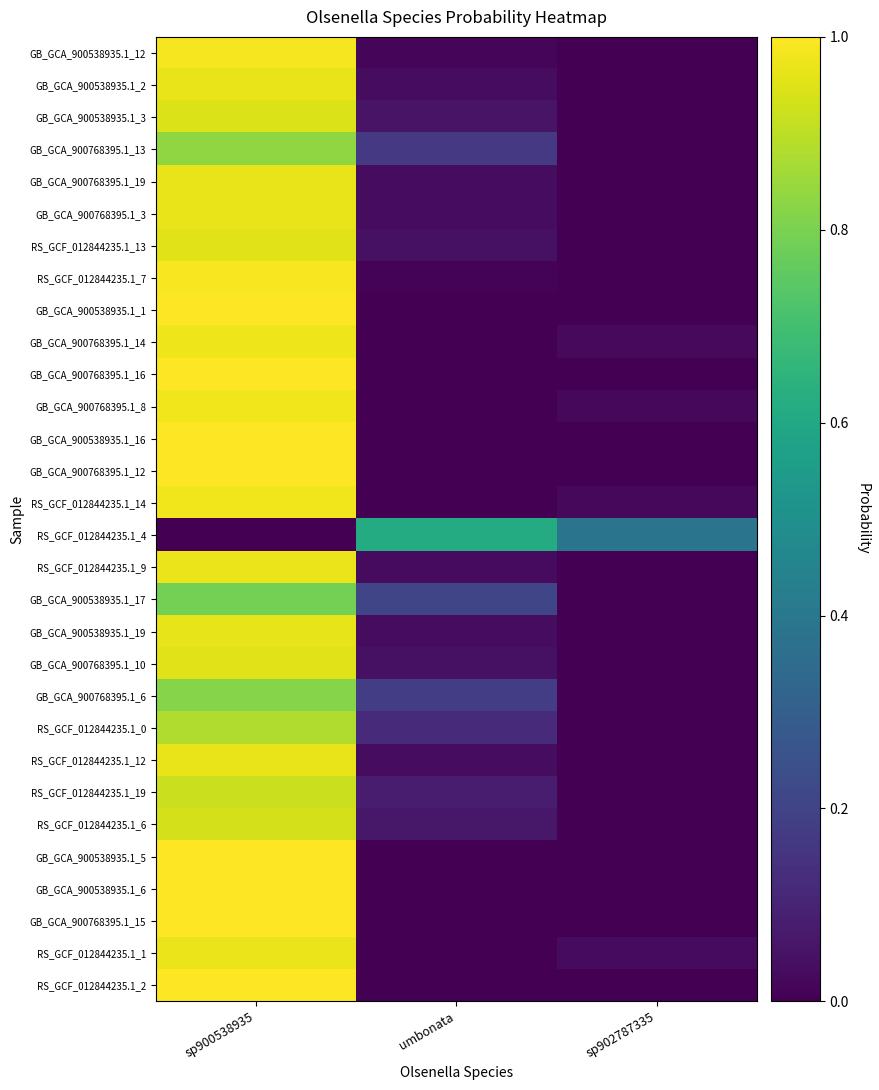

Reading left to right, transcribe all the data shown in this chart.

GB_GCA_900538935.1_12: sp900538935=1.0	umbonata=0.0	sp902787335=0.0
GB_GCA_900538935.1_2: sp900538935=1.0	umbonata=0.0	sp902787335=0.0
GB_GCA_900538935.1_3: sp900538935=0.9	umbonata=0.1	sp902787335=0.0
GB_GCA_900768395.1_13: sp900538935=0.8	umbonata=0.2	sp902787335=0.0
GB_GCA_900768395.1_19: sp900538935=1.0	umbonata=0.0	sp902787335=0.0
GB_GCA_900768395.1_3: sp900538935=1.0	umbonata=0.0	sp902787335=0.0
RS_GCF_012844235.1_13: sp900538935=1.0	umbonata=0.0	sp902787335=0.0
RS_GCF_012844235.1_7: sp900538935=1.0	umbonata=0.0	sp902787335=0.0
GB_GCA_900538935.1_1: sp900538935=1.0	umbonata=0.0	sp902787335=0.0
GB_GCA_900768395.1_14: sp900538935=1.0	umbonata=0.0	sp902787335=0.0
GB_GCA_900768395.1_16: sp900538935=1.0	umbonata=0.0	sp902787335=0.0
GB_GCA_900768395.1_8: sp900538935=1.0	umbonata=0.0	sp902787335=0.0
GB_GCA_900538935.1_16: sp900538935=1.0	umbonata=0.0	sp902787335=0.0
GB_GCA_900768395.1_12: sp900538935=1.0	umbonata=0.0	sp902787335=0.0
RS_GCF_012844235.1_14: sp900538935=1.0	umbonata=0.0	sp902787335=0.0
RS_GCF_012844235.1_4: sp900538935=0.0	umbonata=0.6	sp902787335=0.4
RS_GCF_012844235.1_9: sp900538935=1.0	umbonata=0.0	sp902787335=0.0
GB_GCA_900538935.1_17: sp900538935=0.8	umbonata=0.2	sp902787335=0.0
GB_GCA_900538935.1_19: sp900538935=1.0	umbonata=0.0	sp902787335=0.0
GB_GCA_900768395.1_10: sp900538935=1.0	umbonata=0.0	sp902787335=0.0
GB_GCA_900768395.1_6: sp900538935=0.8	umbonata=0.2	sp902787335=0.0
RS_GCF_012844235.1_0: sp900538935=0.9	umbonata=0.1	sp902787335=0.0
RS_GCF_012844235.1_12: sp900538935=1.0	umbonata=0.0	sp902787335=0.0
RS_GCF_012844235.1_19: sp900538935=0.9	umbonata=0.1	sp902787335=0.0
RS_GCF_012844235.1_6: sp900538935=0.9	umbonata=0.1	sp902787335=0.0
GB_GCA_900538935.1_5: sp900538935=1.0	umbonata=0.0	sp902787335=0.0
GB_GCA_900538935.1_6: sp900538935=1.0	umbonata=0.0	sp902787335=0.0
GB_GCA_900768395.1_15: sp900538935=1.0	umbonata=0.0	sp902787335=0.0
RS_GCF_012844235.1_1: sp900538935=1.0	umbonata=0.0	sp902787335=0.0
RS_GCF_012844235.1_2: sp900538935=1.0	umbonata=0.0	sp902787335=0.0